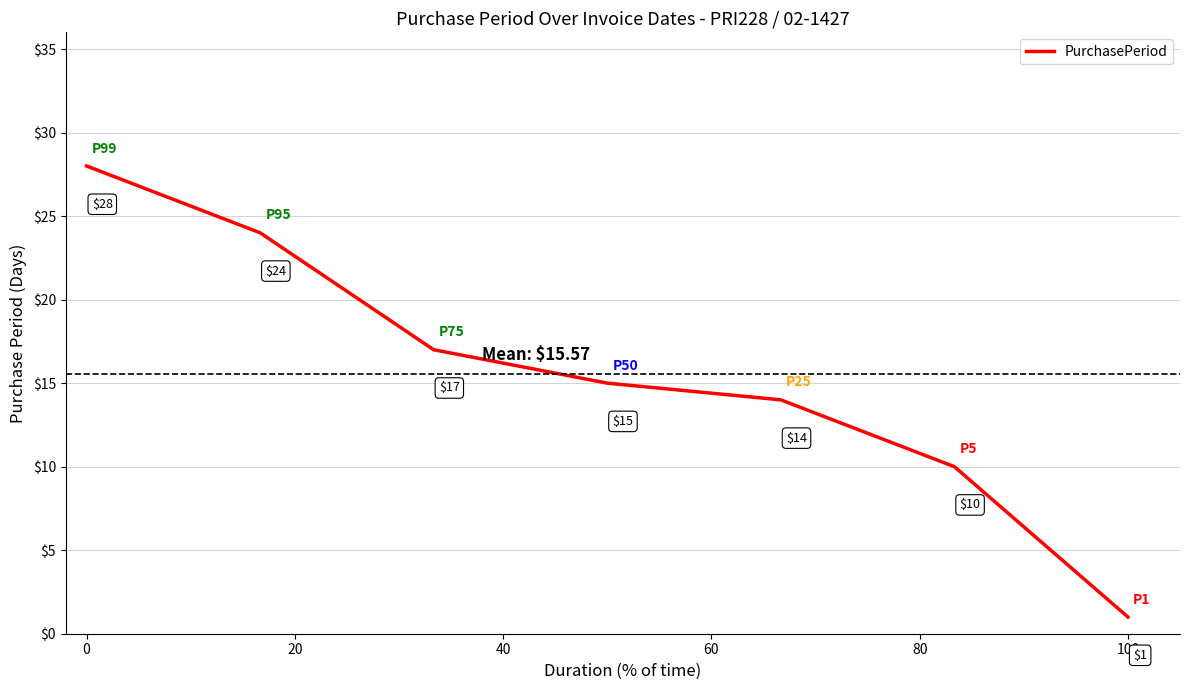

What is the difference between the maximum and second lowest values?

18